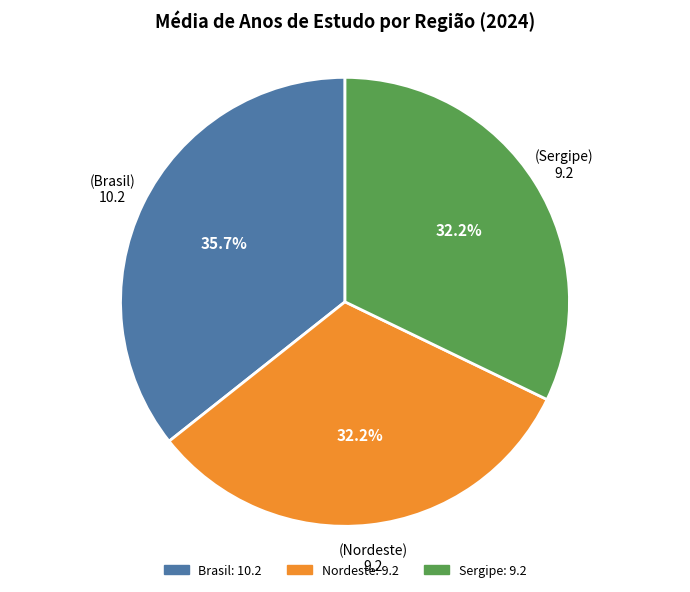

What percentage is the Sergipe slice, to the nearest percent?

32%